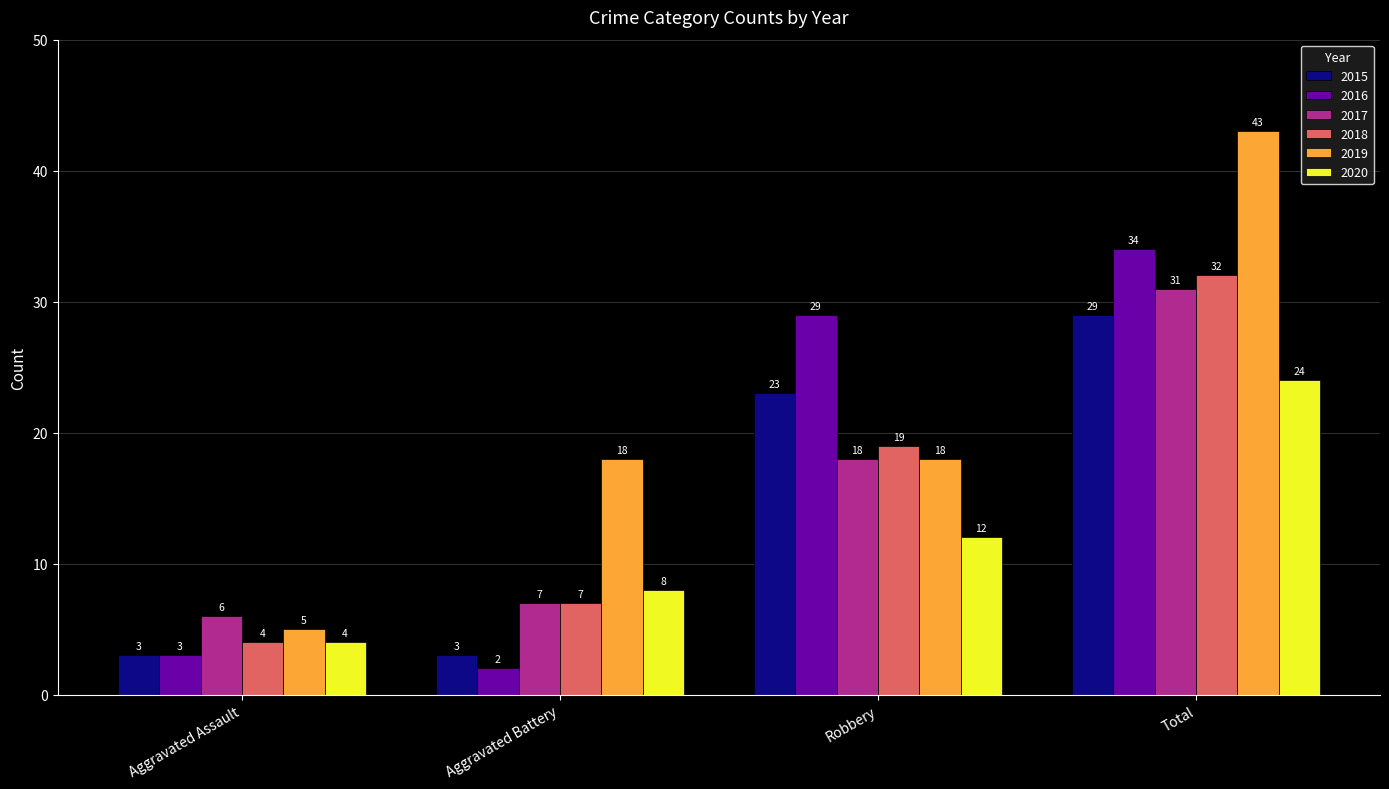

What is the minimum value for 2015?

3